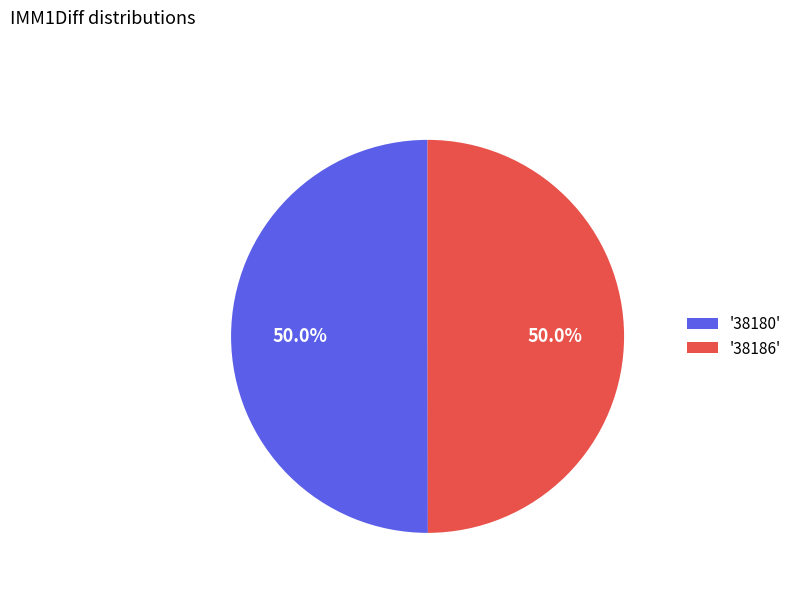

Approximately how many times larger is the value at '38186' compared to '38180'?

1.0